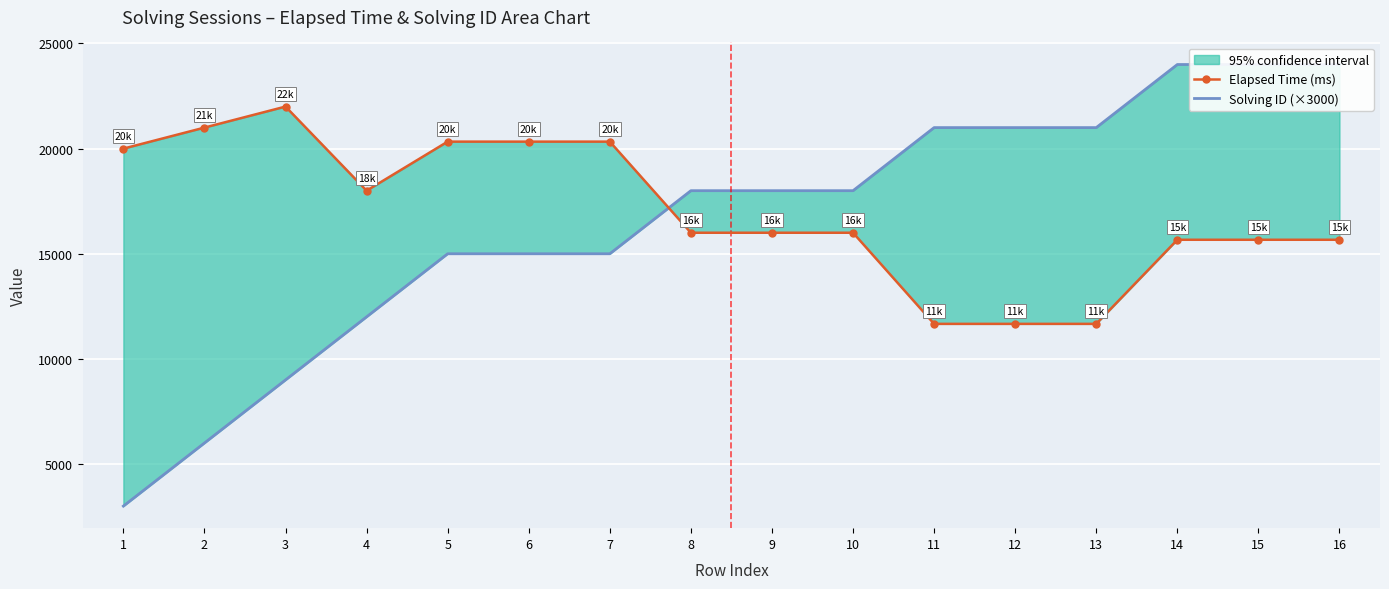

List the labels in order of Solving ID (×3000) value, smallest first.

1, 2, 3, 4, 5, 6, 7, 8, 9, 10, 11, 12, 13, 14, 15, 16